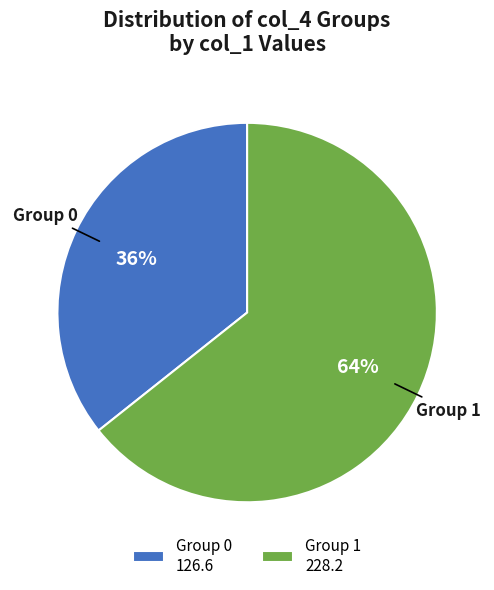

What is the ratio of the value at Group 1 228.2 to the value at Group 0 126.6?

1.8